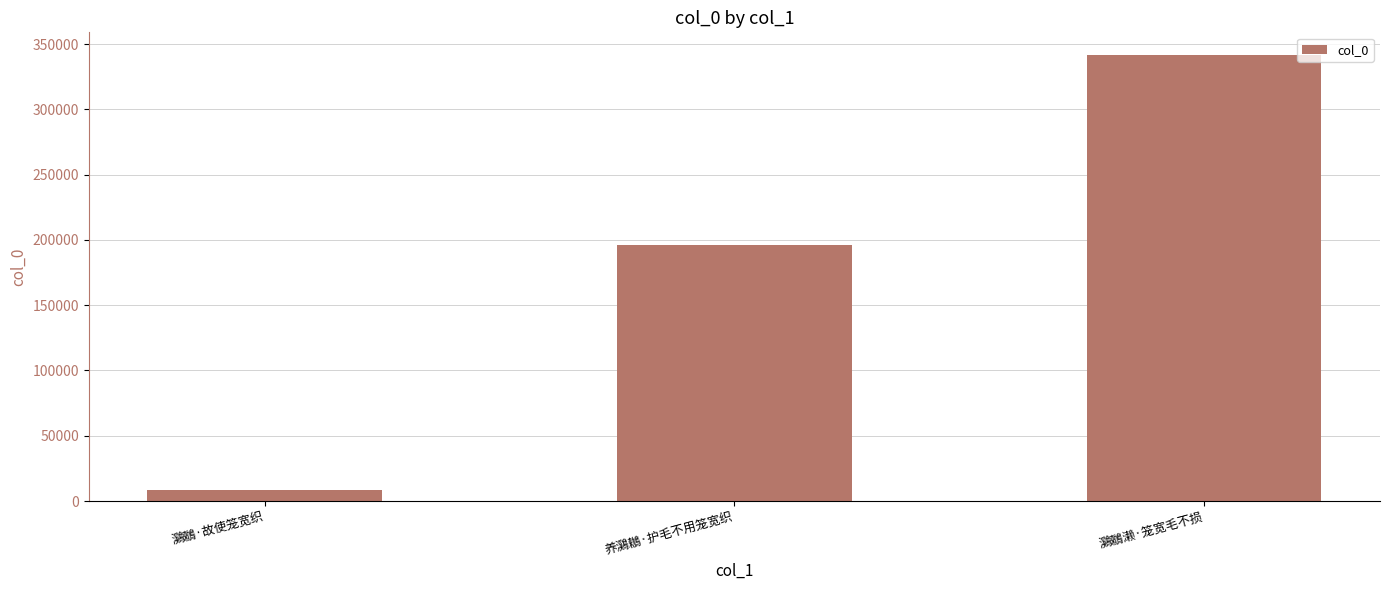

Which label corresponds to the smallest value in the chart?

鸂鶒·故使笼宽织